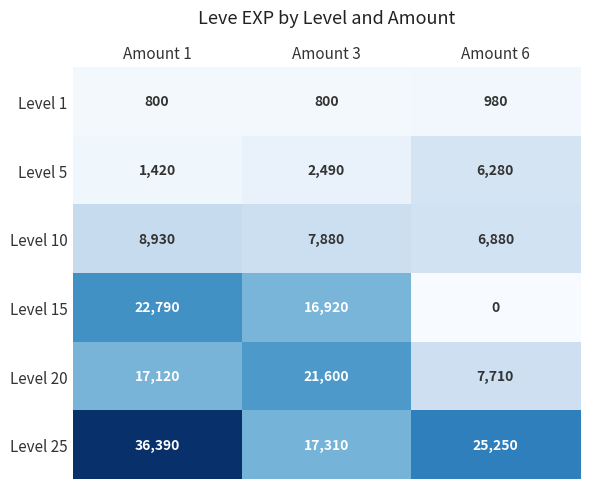

Which category has the lowest value in the Level 15 series?

Amount 6